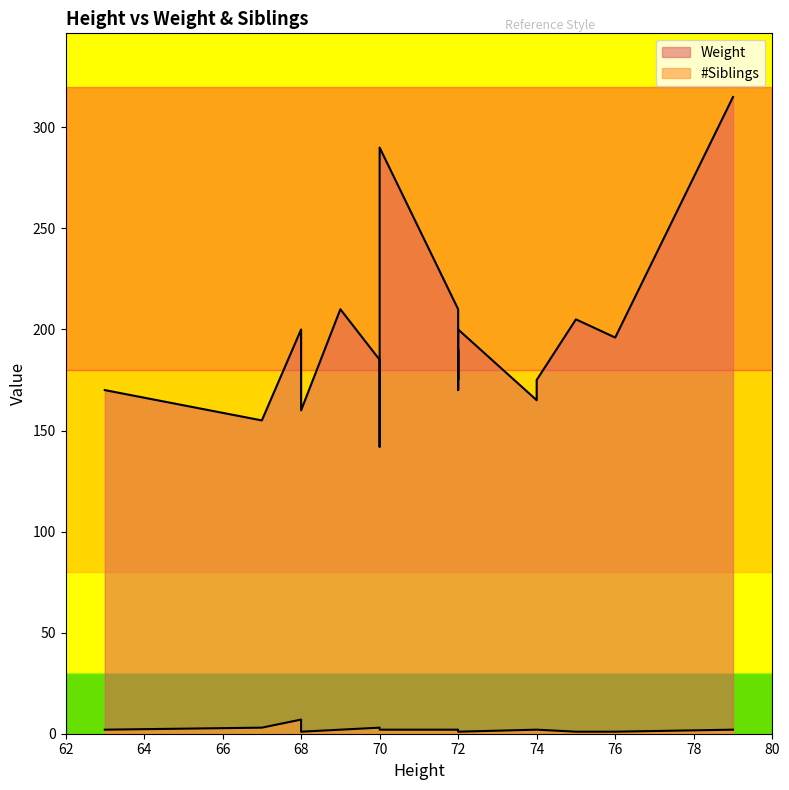

What is the minimum value for Weight?

142